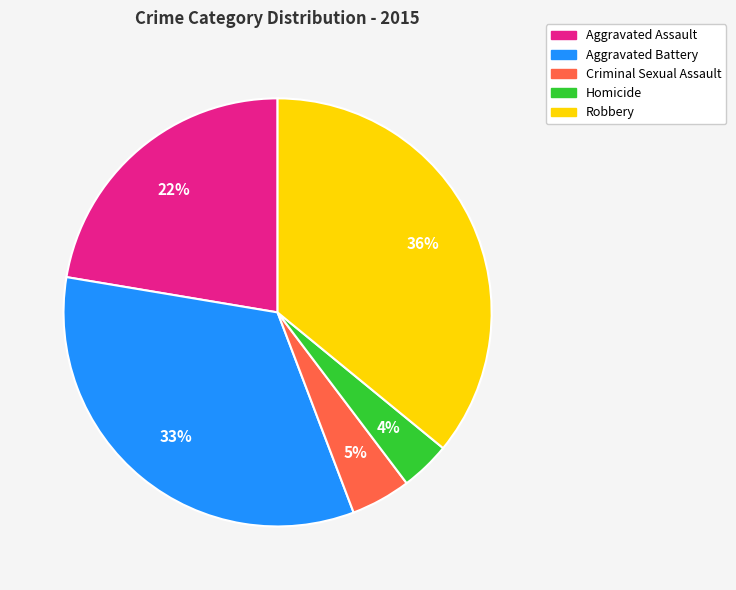

Do Aggravated Battery and Robbery together represent more than half of the pie?

Yes